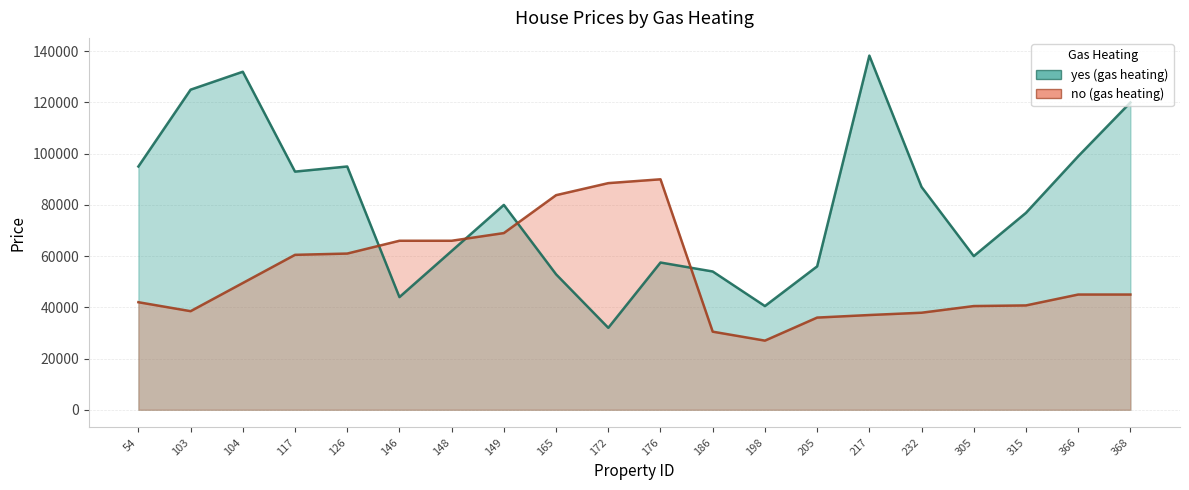

What is the sum of the no values at 148 and 217?

103000